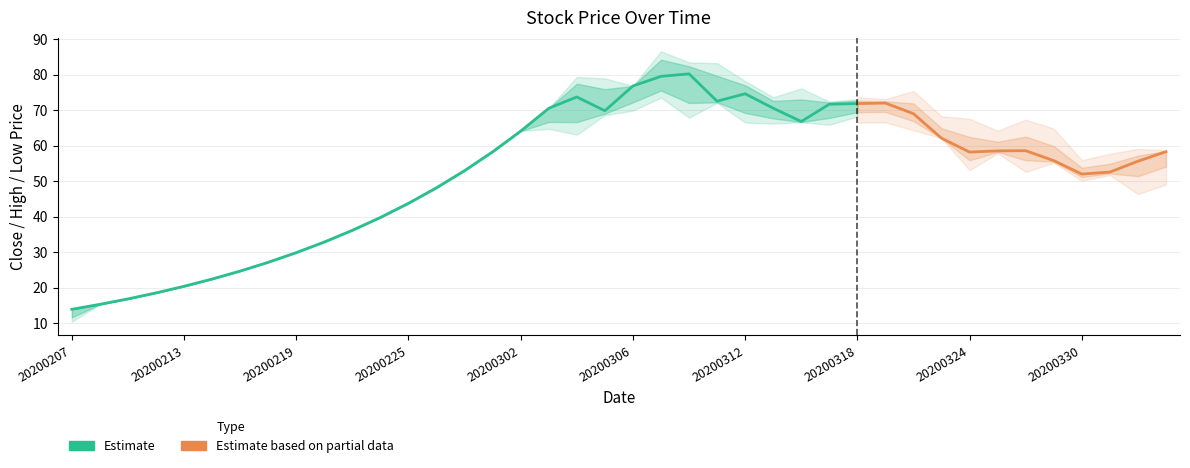

True or false: close has more than 1 interior local peaks.

True